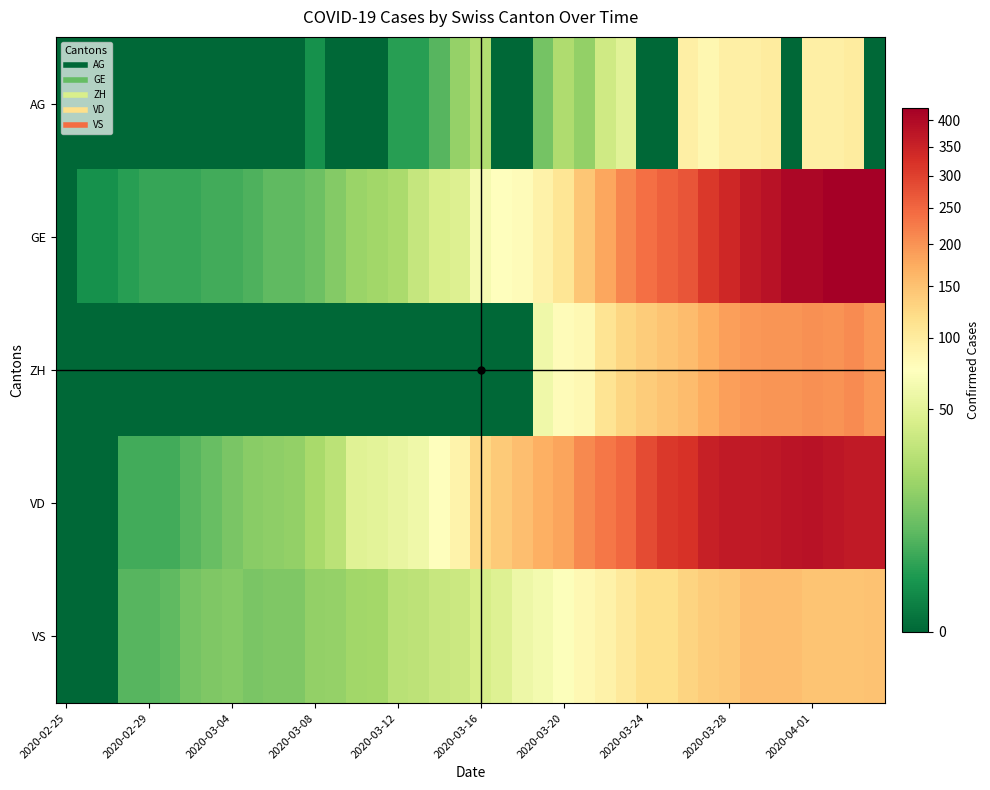

List the series in order of their peak value, highest first.

GE, VD, ZH, VS, AG